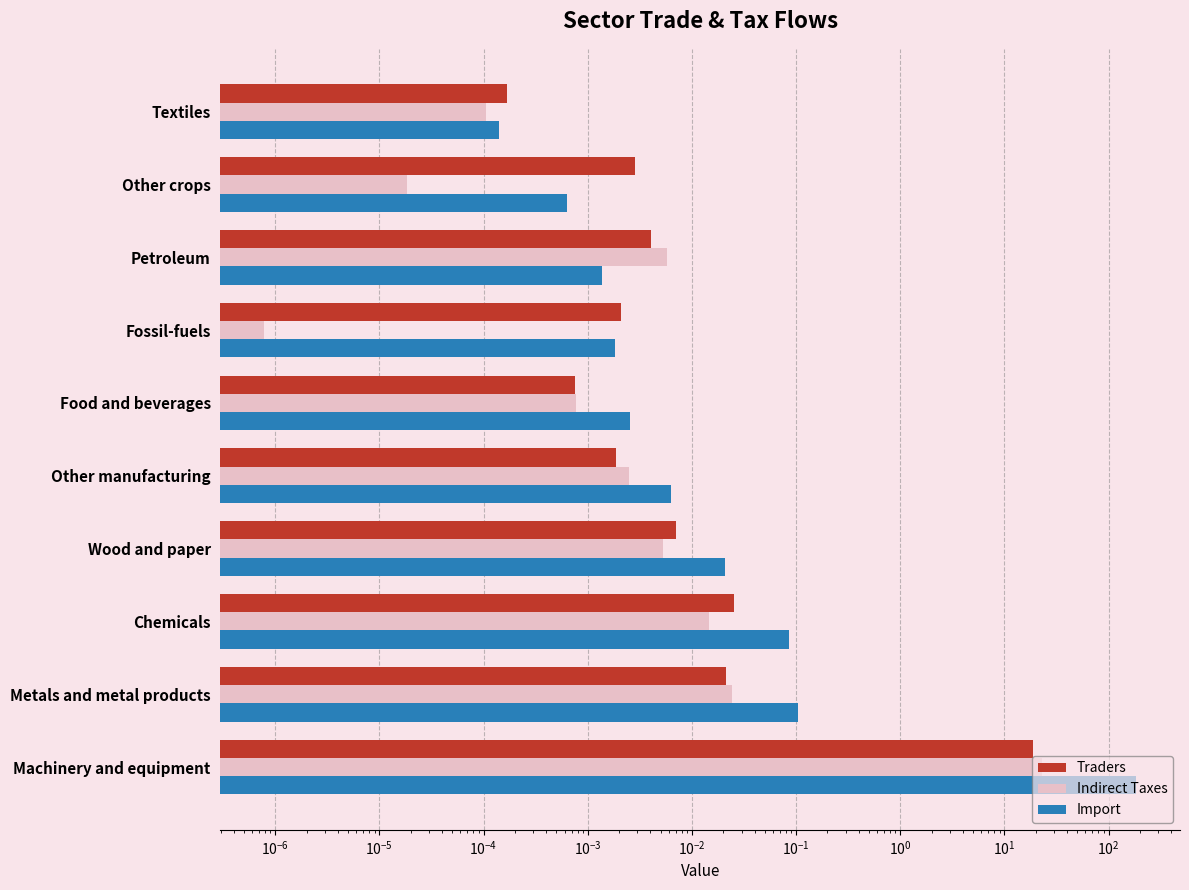

The value of Indirect Taxes at Metals and metal products is 0.0. True or false?

False